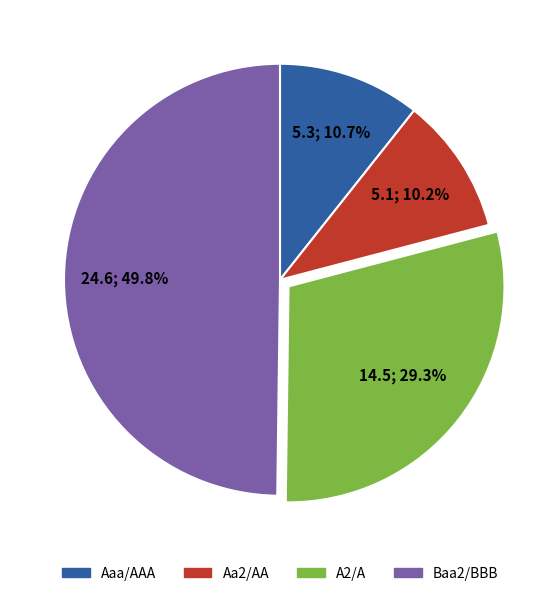

Which has a higher value, A2/A or Aa2/AA?

A2/A